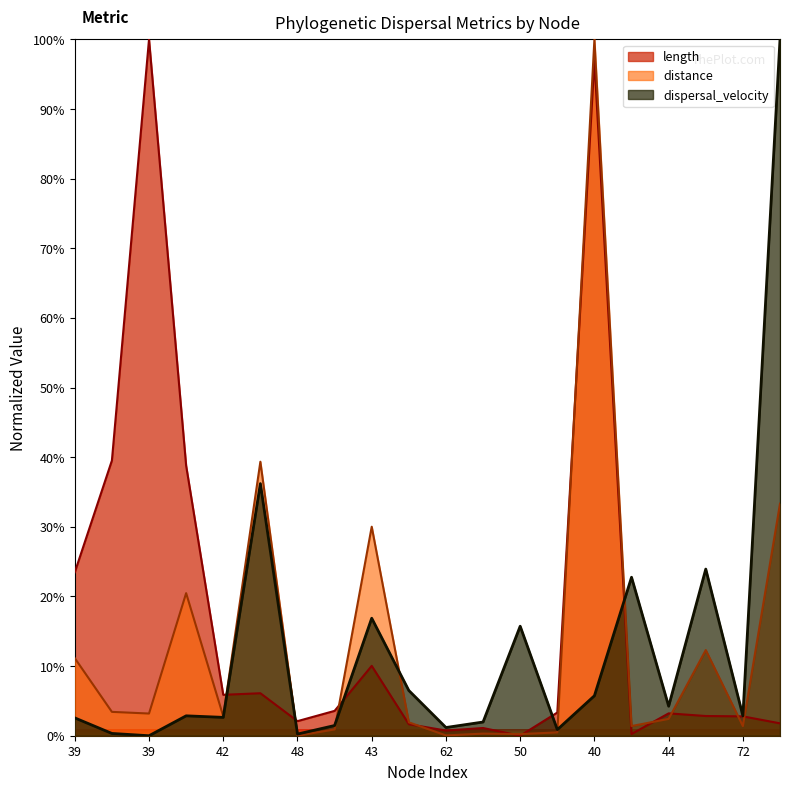

How many lines are shown in the chart?

3